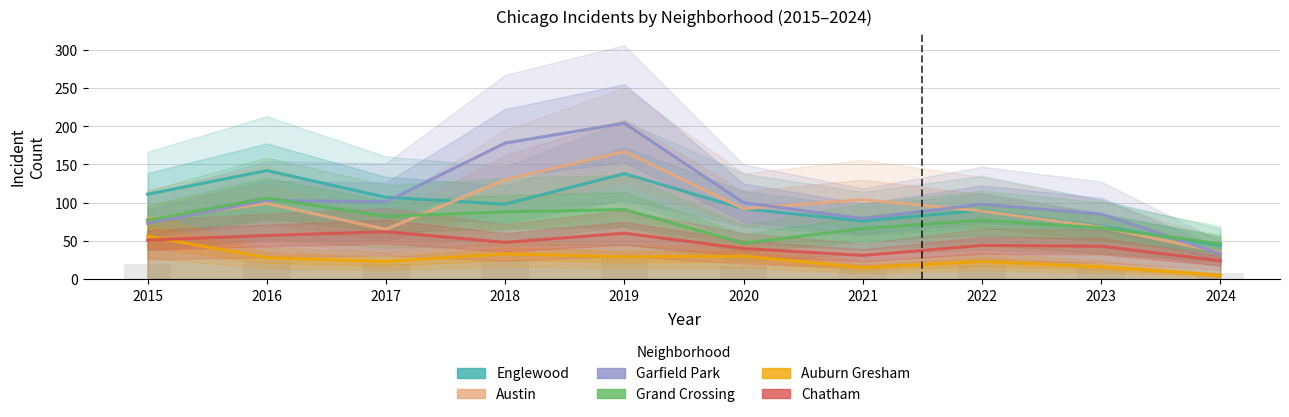

What is the difference between the Austin values at 2016 and 2024?

64